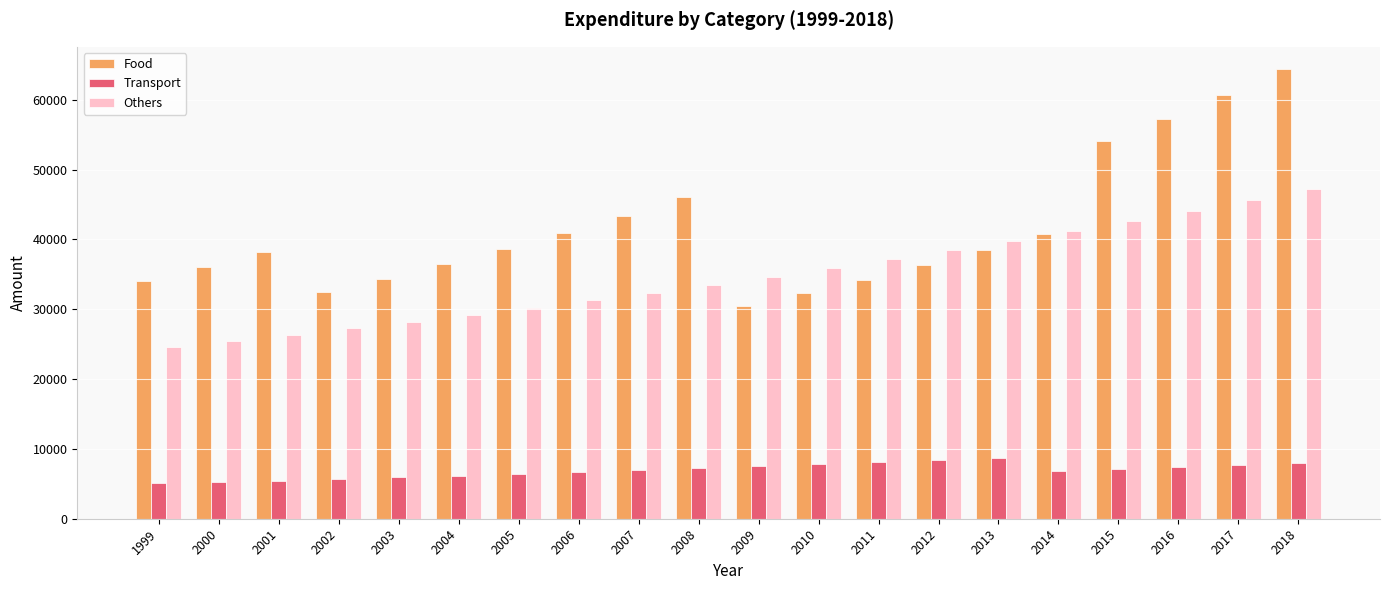

Is it true that Others equals 51133.0 at 2011?

False